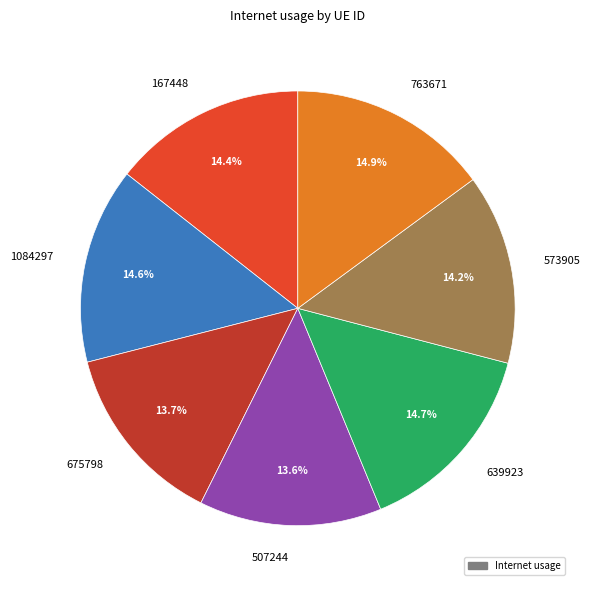

Between 573905 and 763671, which is larger?

763671